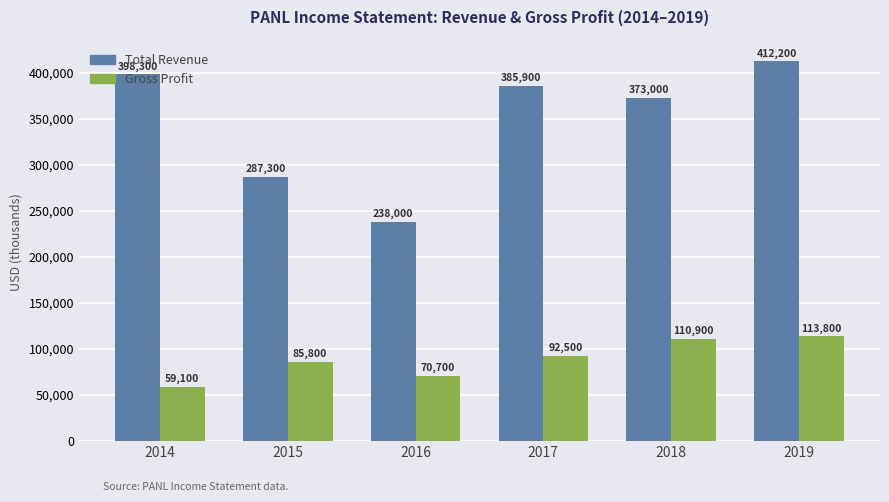

At which category is the sum across all series the highest?

2019